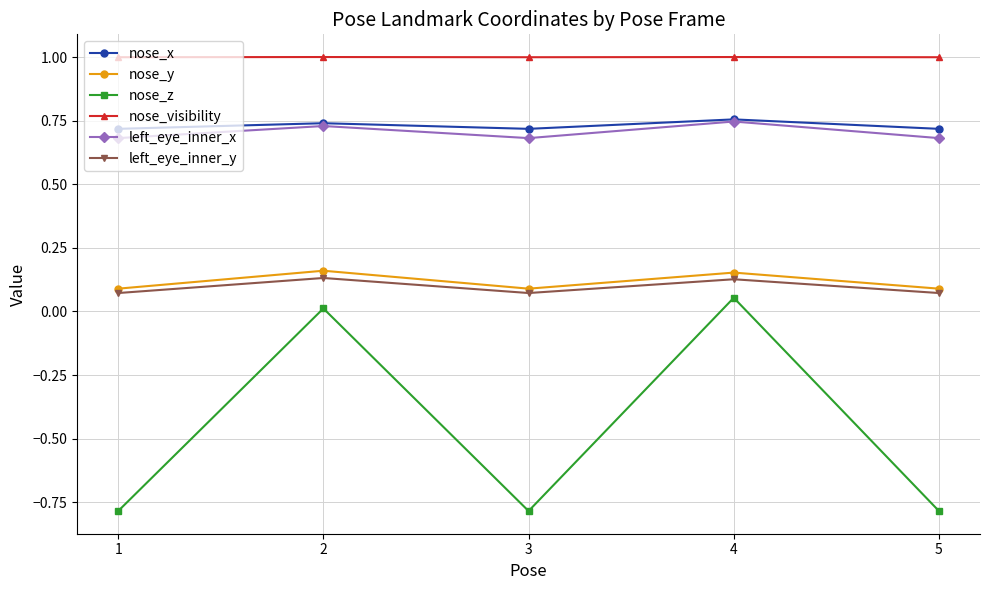

Between 3 and 4, which series saw the biggest shift?

nose_z